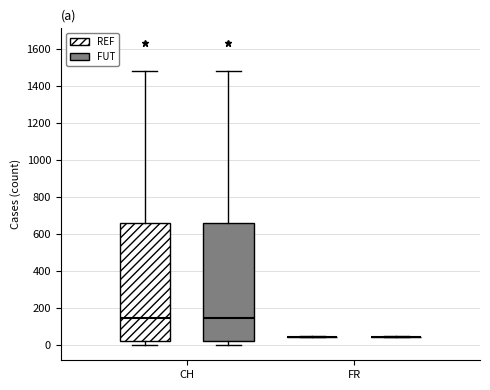

Where is the upper edge of the box for CH (FUT) on the y-axis? The values are not printed on the chart, so give them approximately, as read against the axis.

660